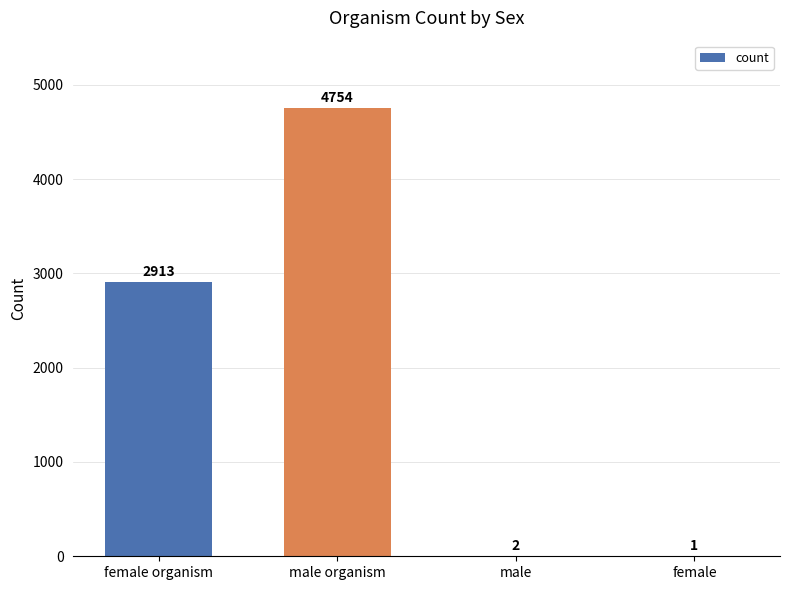

Between male and female organism, which is larger?

female organism